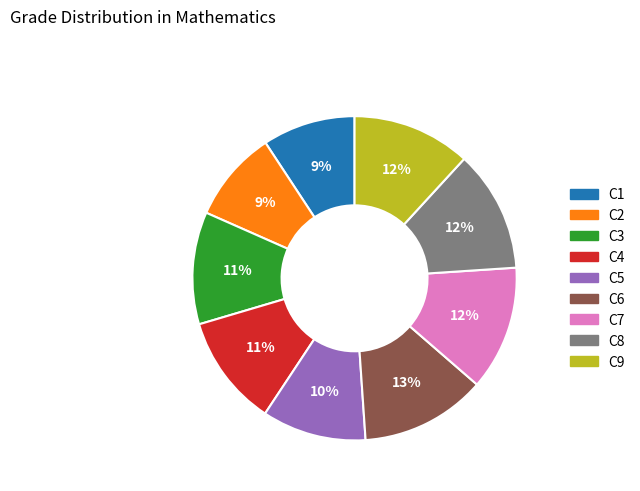

Is it true that C3 is 11% of the pie?

True